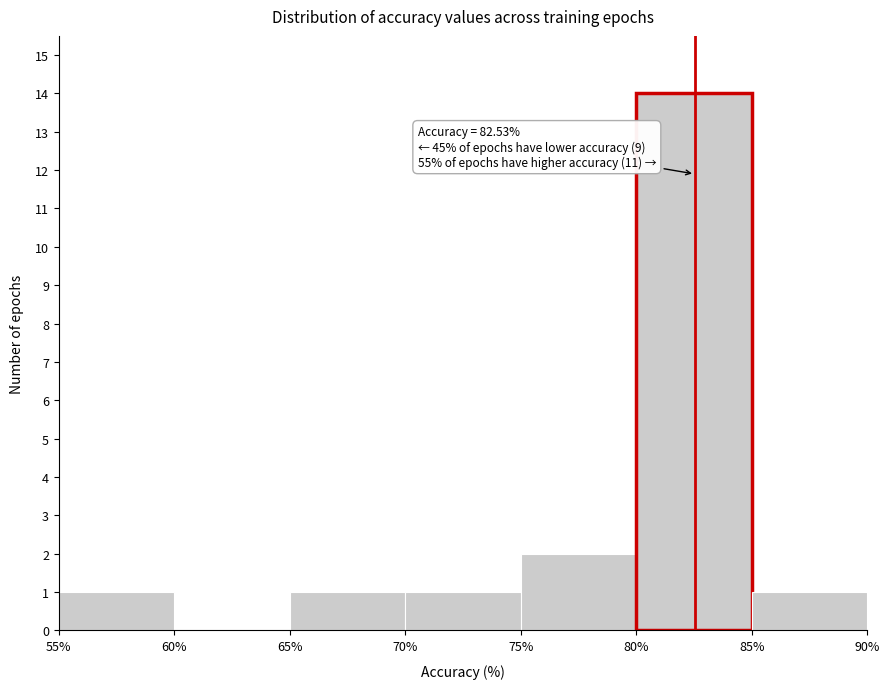

Which range on the x-axis has the tallest bar?

80% to 85%